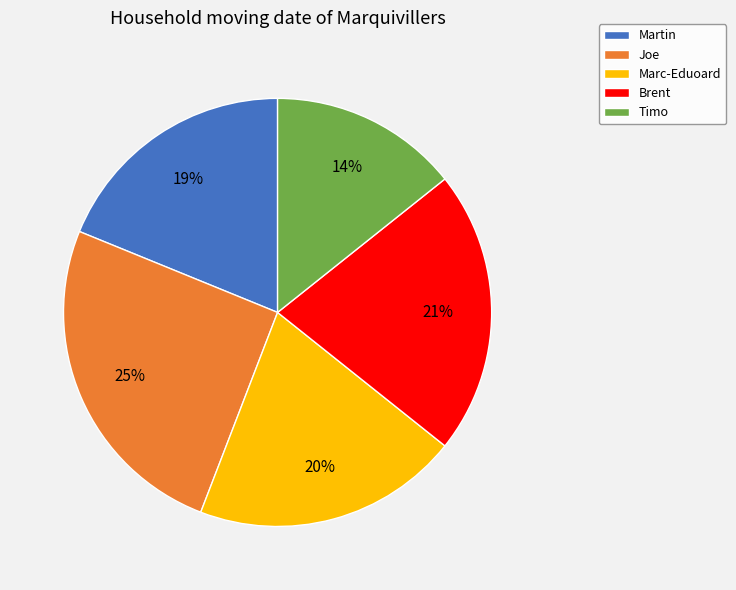

Rank the categories by value from highest to lowest.

Joe, Brent, Marc-Eduoard, Martin, Timo